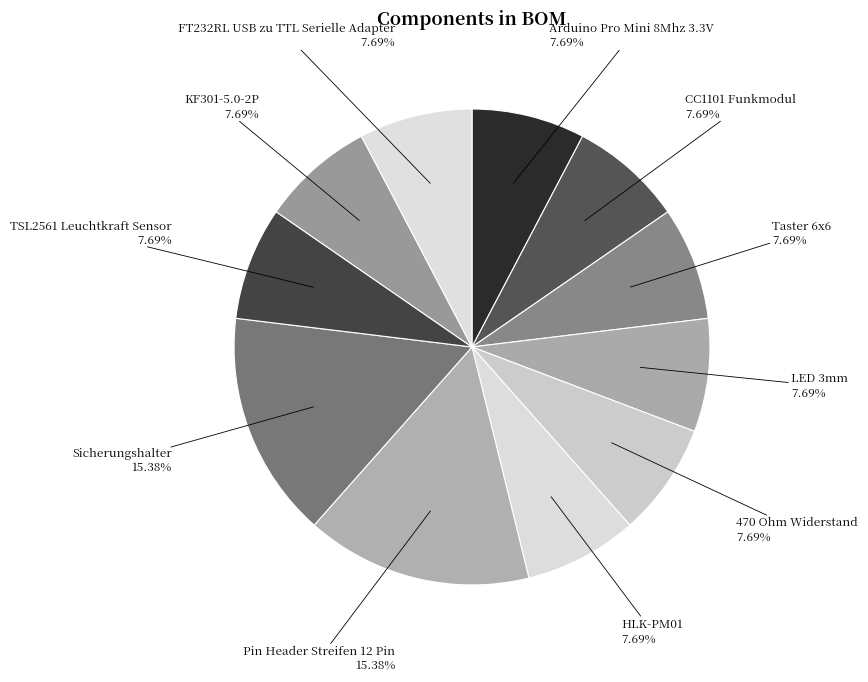

Approximately how many times larger is the value at FT232RL USB zu TTL Serielle Adapter compared to Sicherungshalter?

0.5